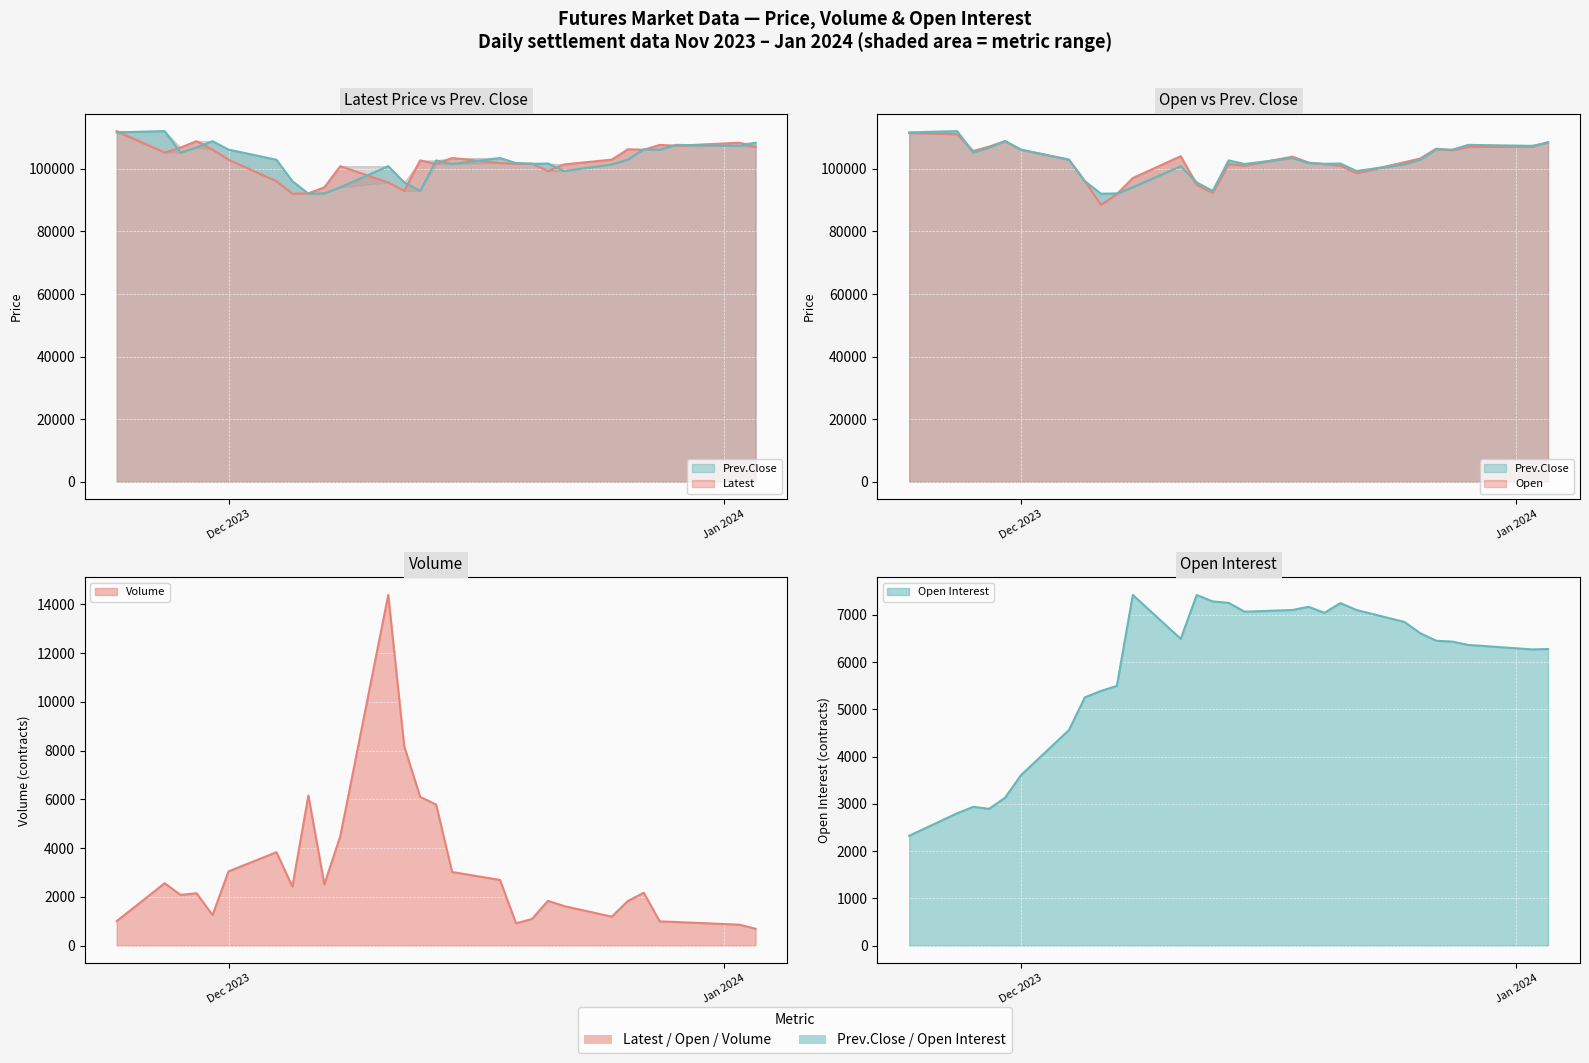

What is the sum of all Latest values?

2864900